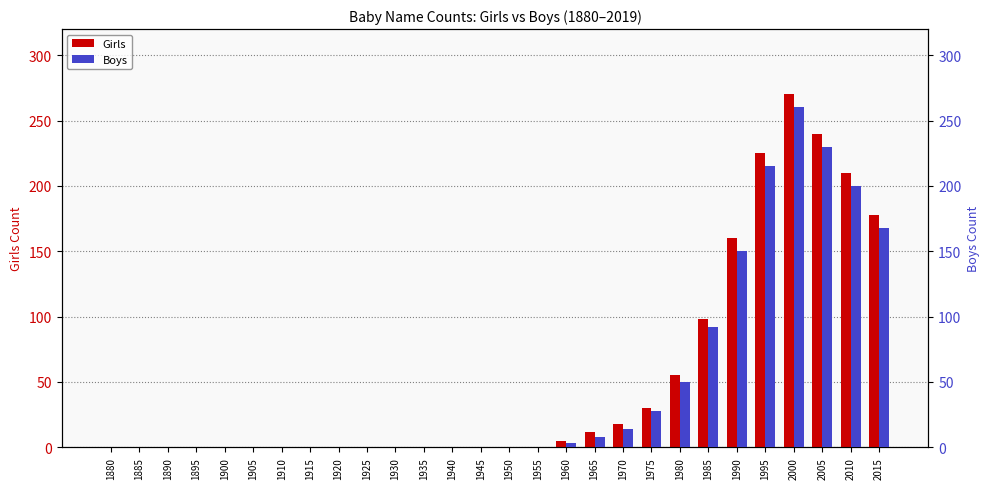

The Girls series shows -145 at 1915. True or false?

False